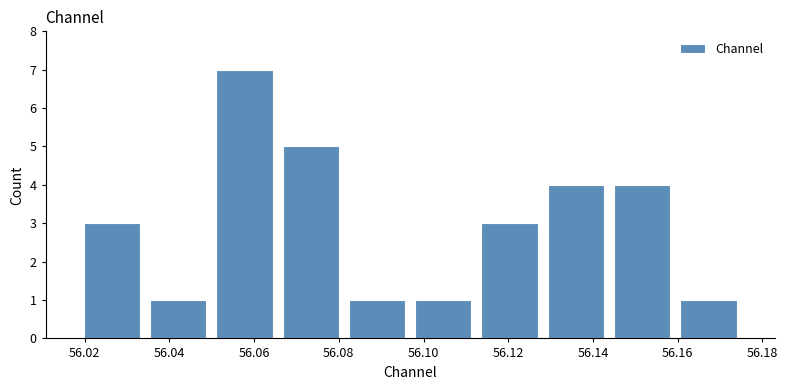

Reading left to right, list every bar in this chart as the range it spans on the x-axis followed by its height. Neither the bar edges nor the heights are printed on the chart, so give them approximately, as read against the axes.

56.018 to 56.034: 3
56.034 to 56.050: 1
56.050 to 56.066: 7
56.066 to 56.082: 5
56.082 to 56.096: 1
56.096 to 56.112: 1
56.112 to 56.128: 3
56.128 to 56.144: 4
56.144 to 56.160: 4
56.160 to 56.176: 1